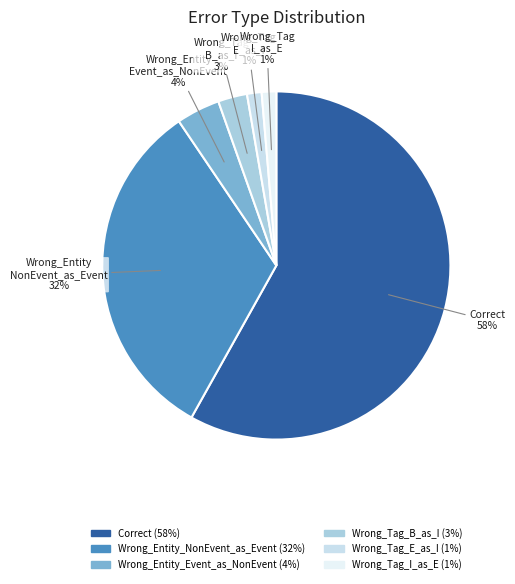

How many segments does this pie chart have?

6